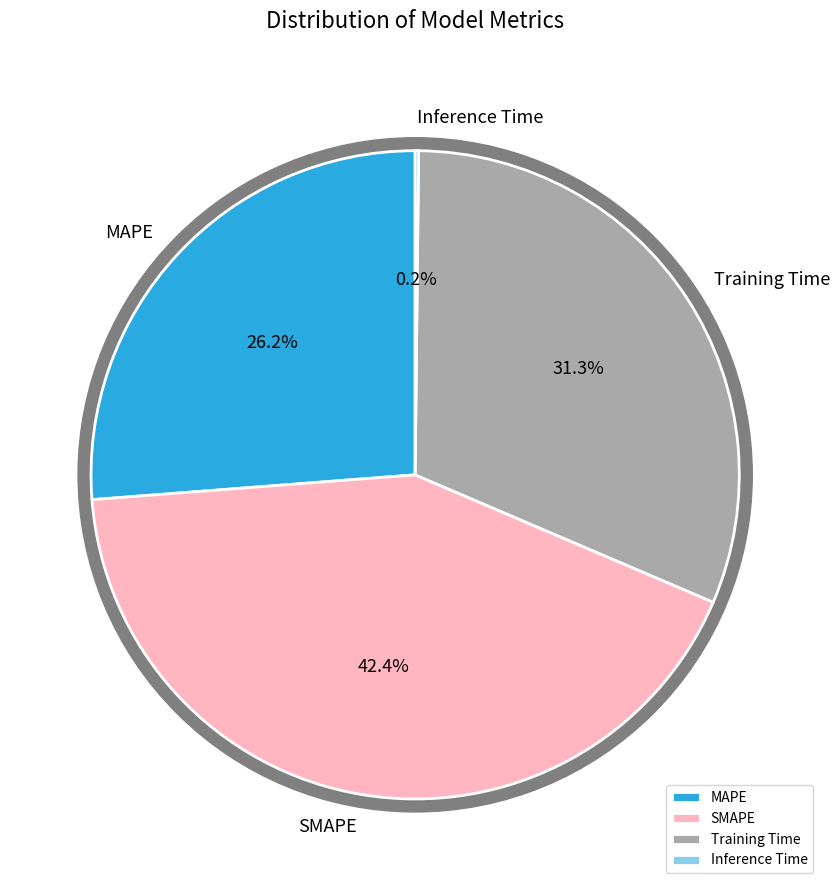

True or false: SMAPE accounts for 42% of the total.

True